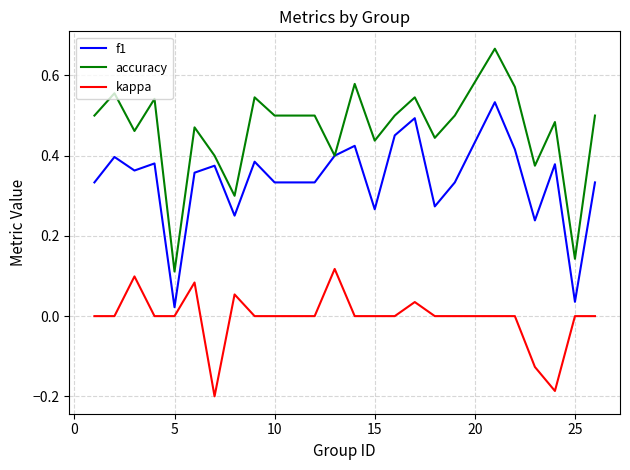

Which series has the widest spread of values?

accuracy